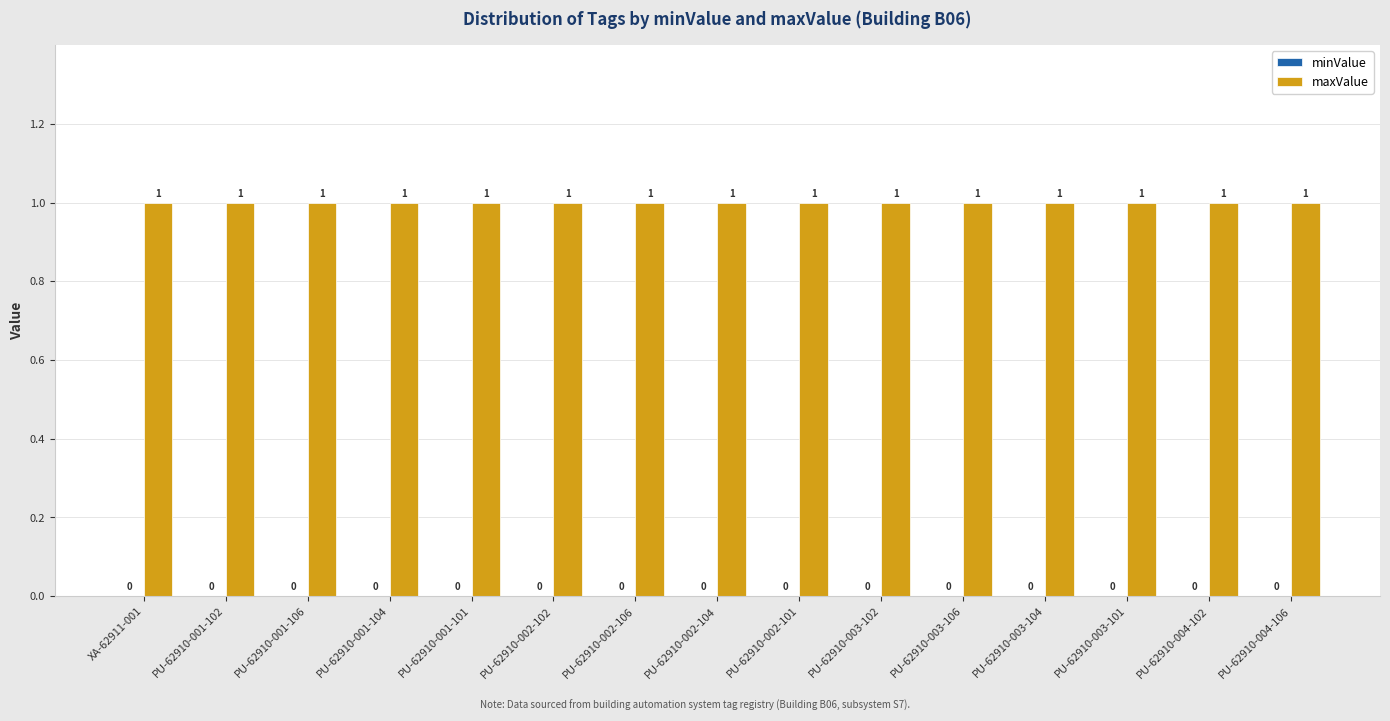

At which category is the sum across all series the highest?

XA-62911-001